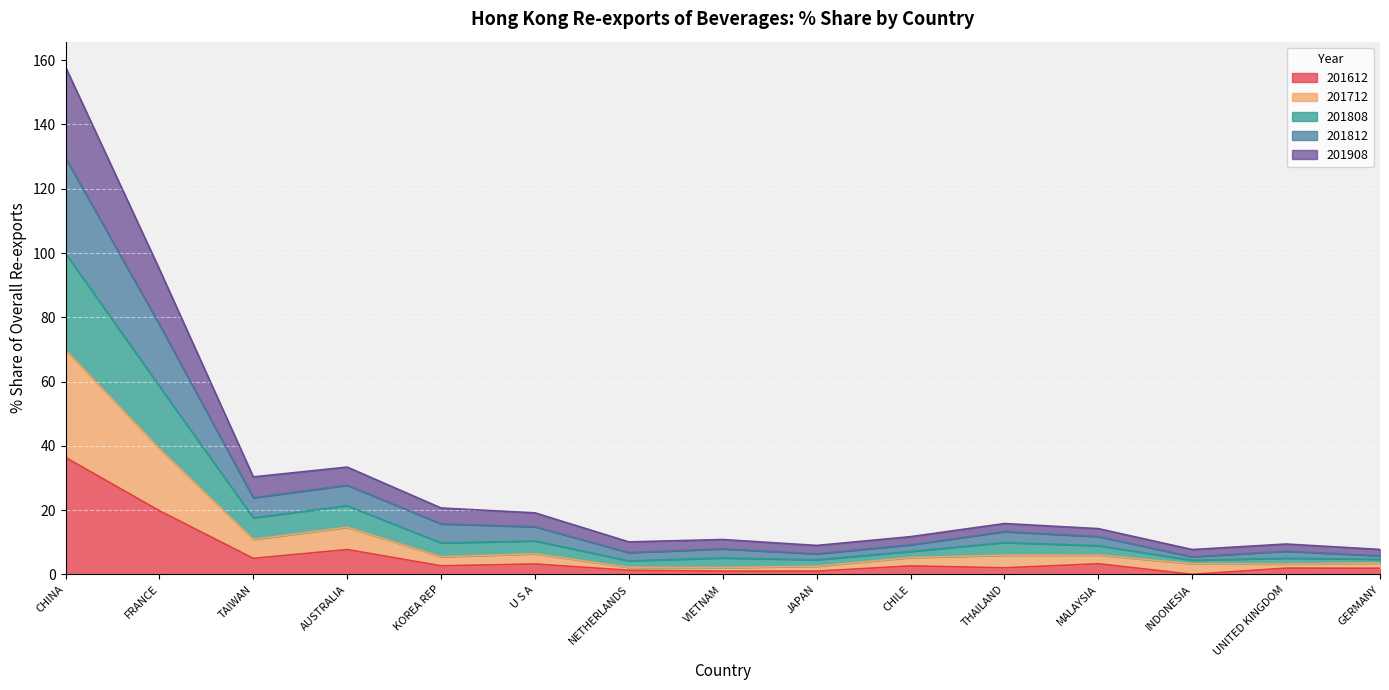

What is the maximum value for 201712?

69.8